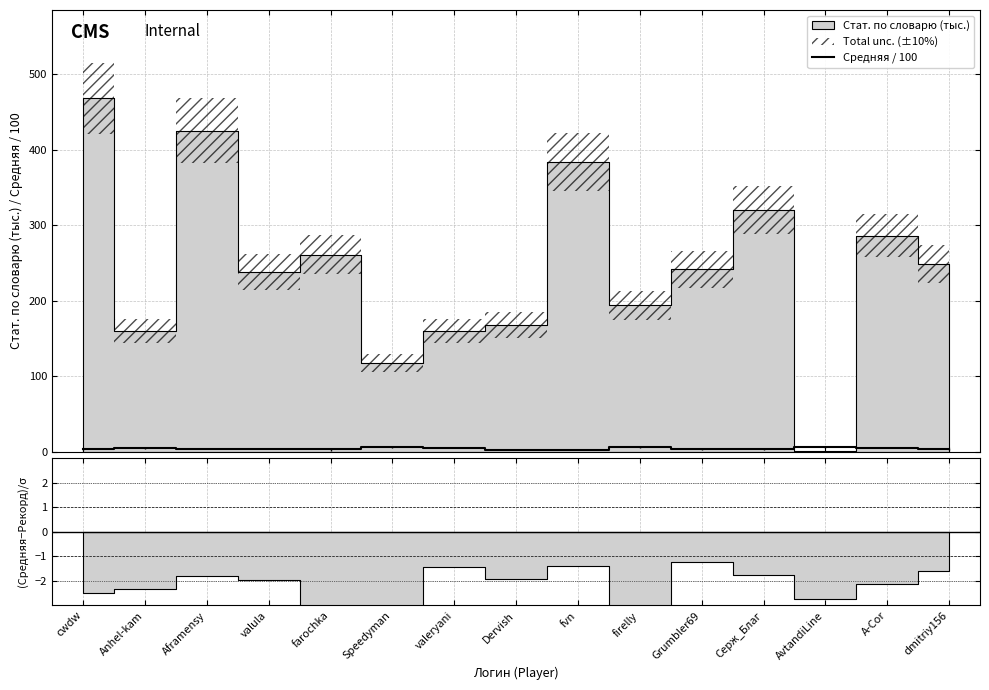

Is this an area chart (filled region under the line)?

No